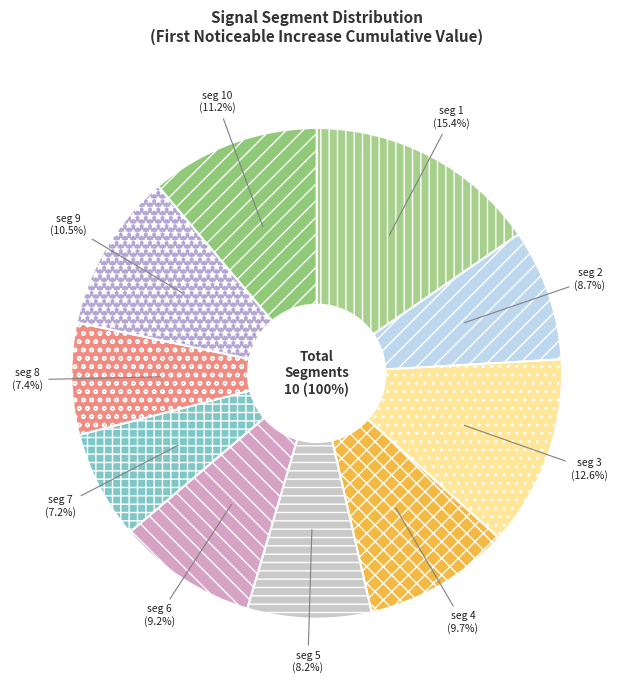

Which slice is the largest?

signal segment 1